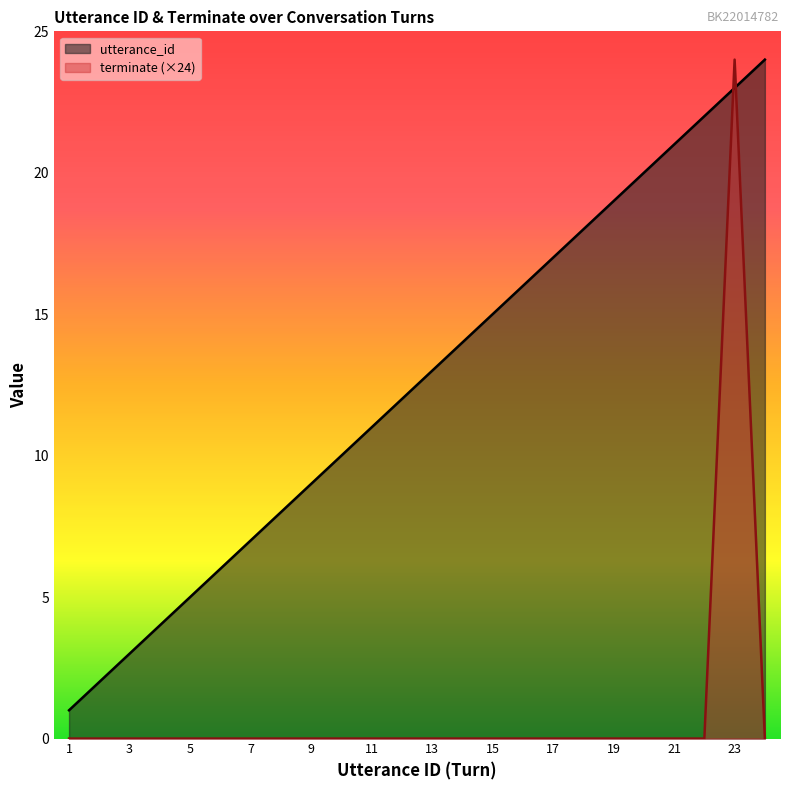

True or false: terminate (×24) has more than 0 points higher than both neighbors.

True